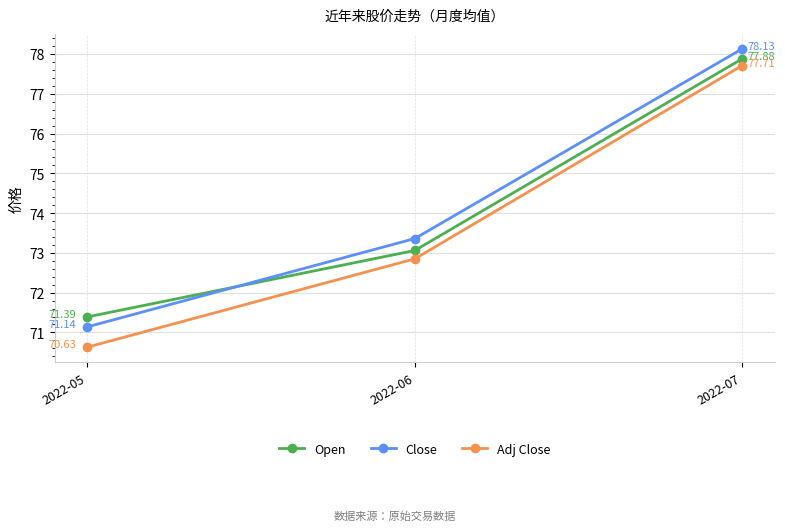

What is the greatest value displayed?

78.1